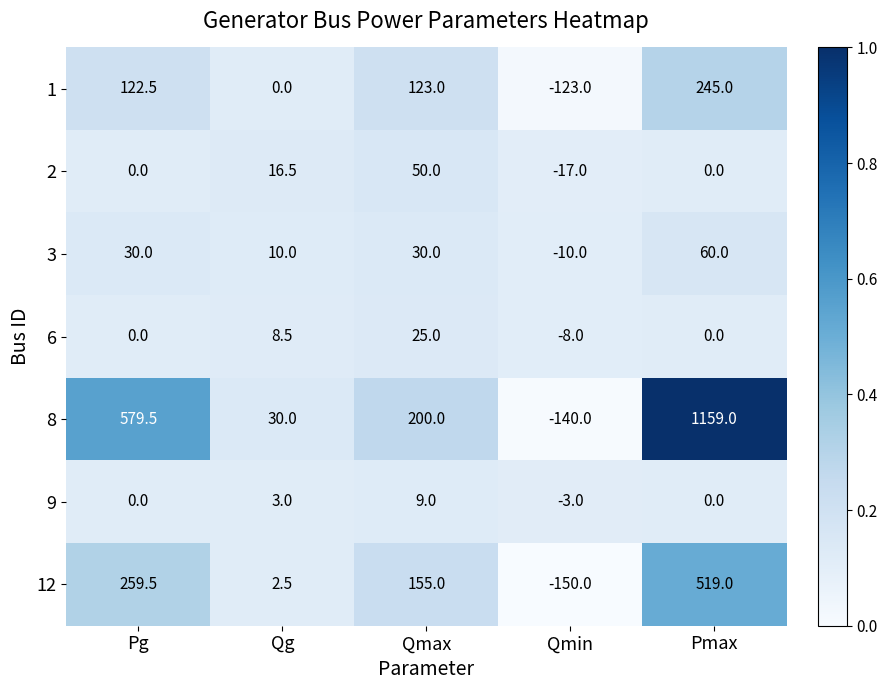

Which series has the largest range (max minus min)?

8